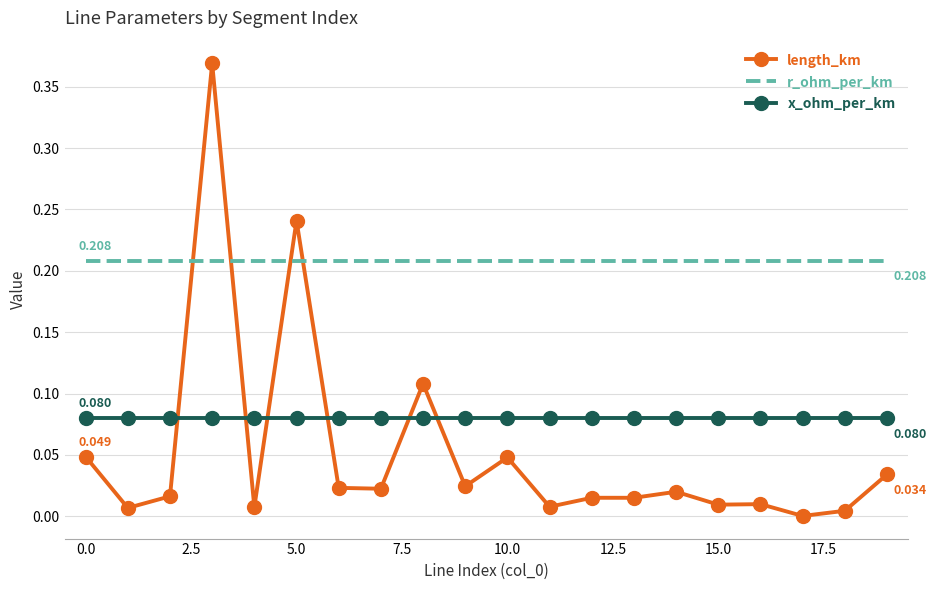

Rank the series by their maximum value, from highest to lowest.

length_km, r_ohm_per_km, x_ohm_per_km